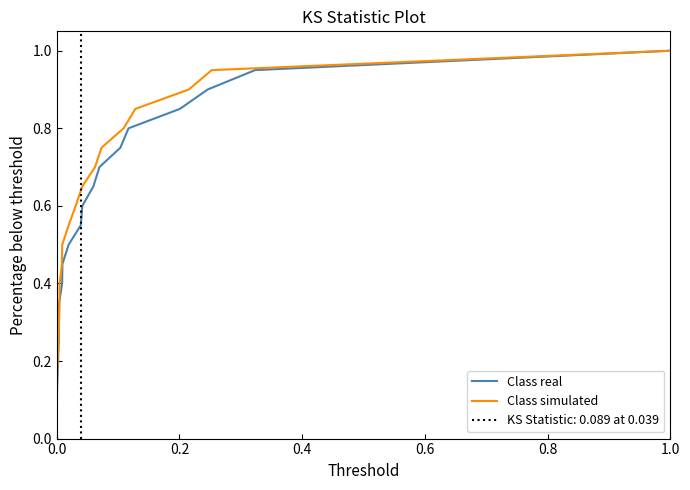

Which series has the largest range (max minus min)?

Class real